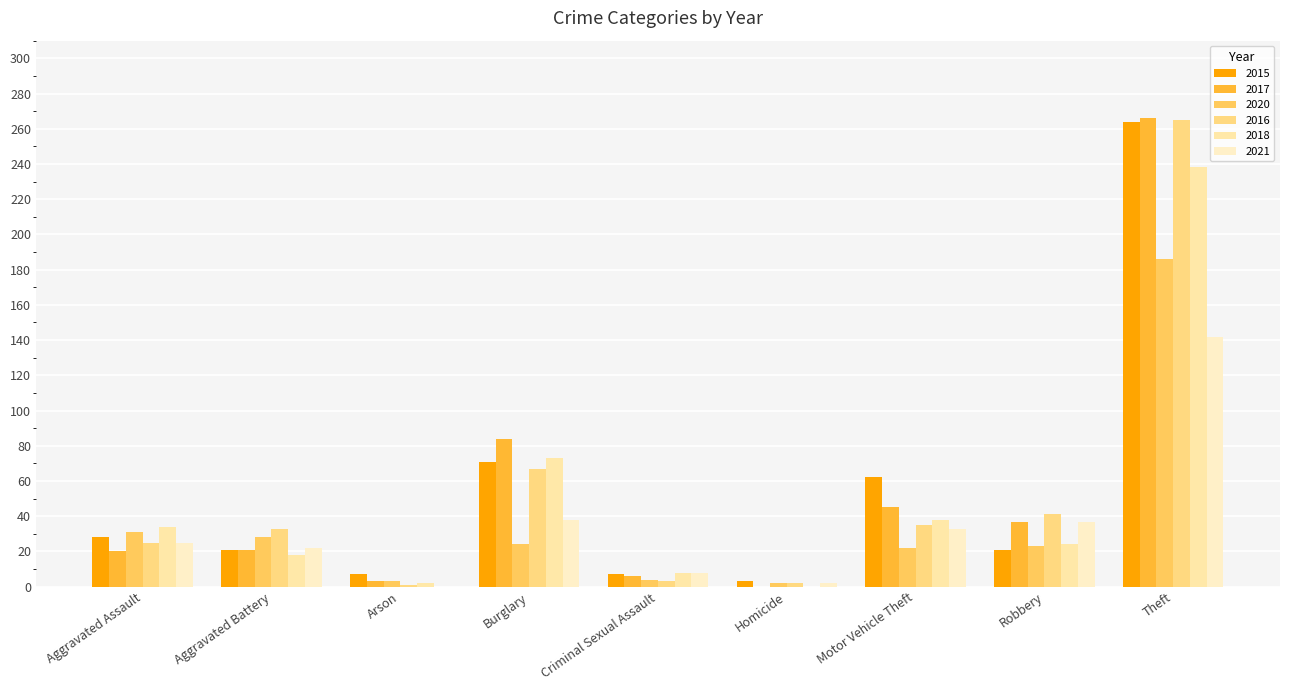

The 2015 series shows 9 at Aggravated Battery. True or false?

False